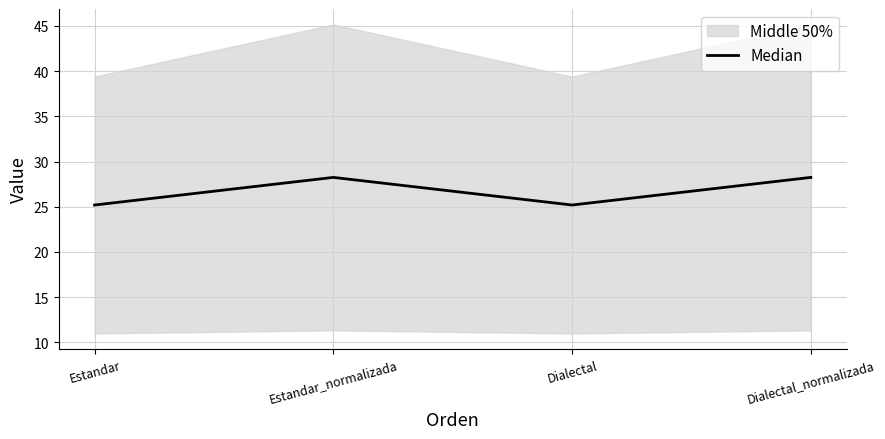

The chart shows a value of 25.2 at Estandar. True or false?

True